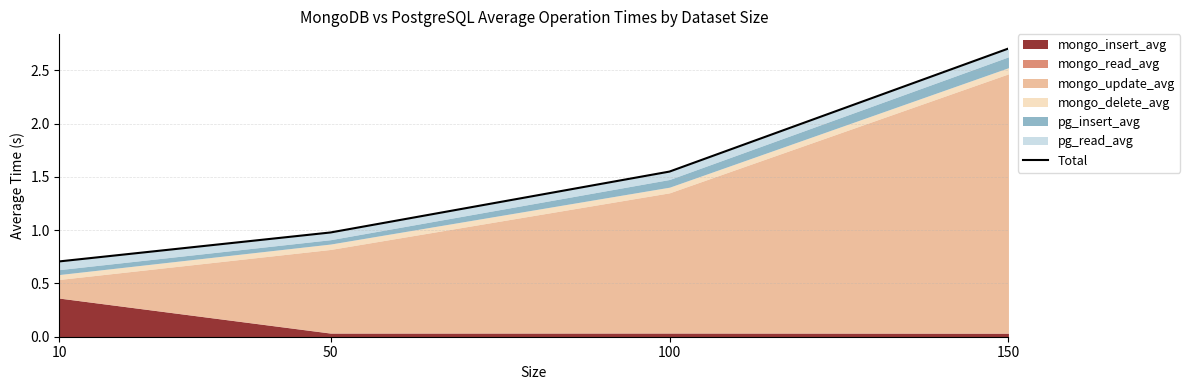

The value at 50 is 0.4. True or false?

False